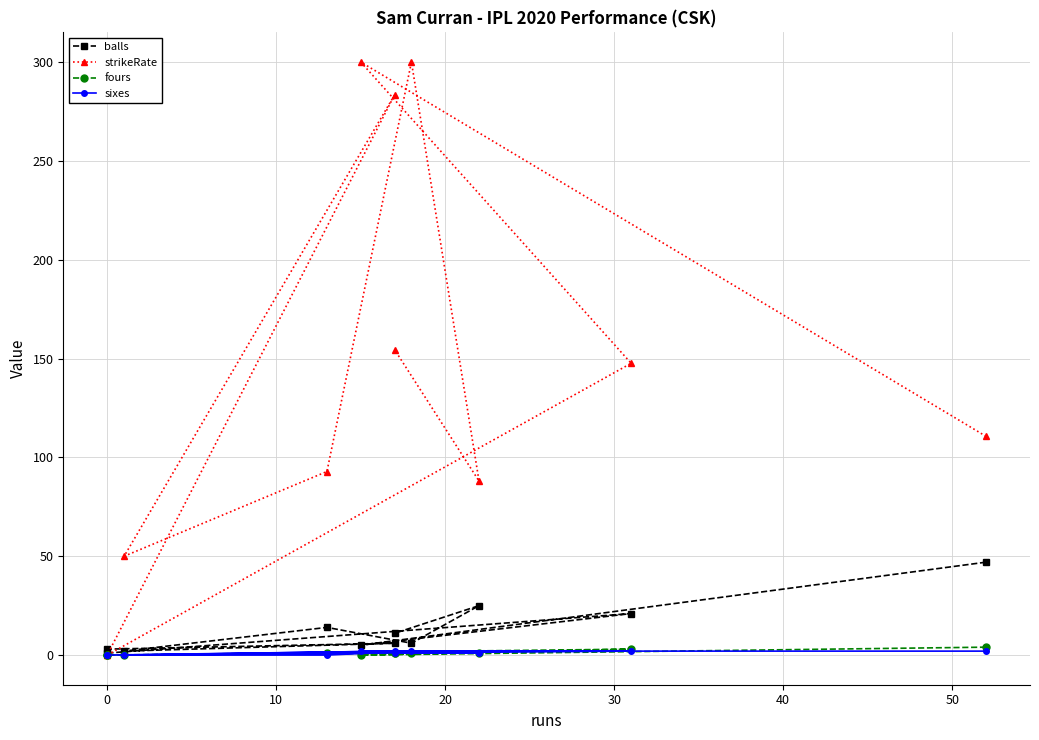

Between 10 and 10, which is larger?

10